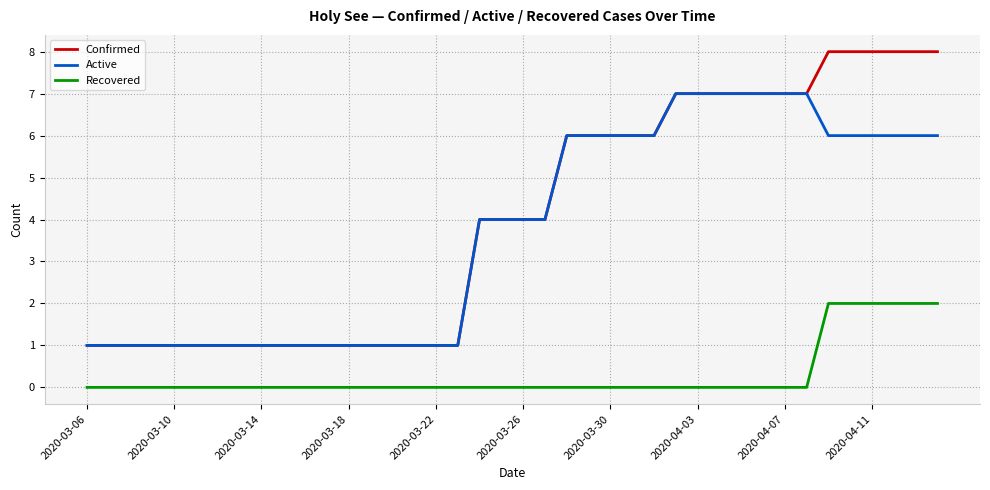

True or false: Recovered and Confirmed intersect in this chart.

False